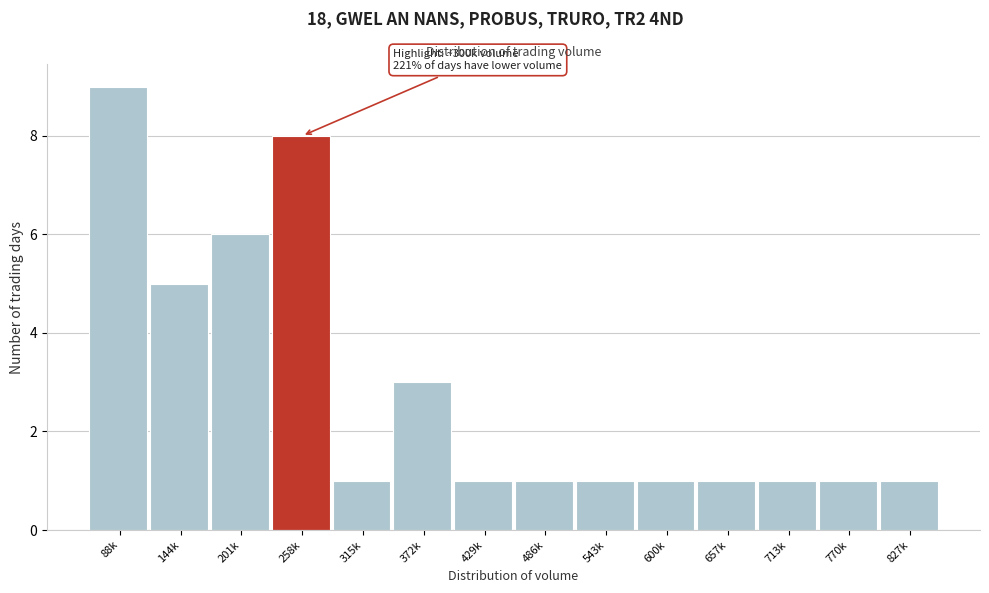

Reading left to right, transcribe all the data shown in this chart.

88k=9	144k=5	201k=6	258k=8	315k=1	372k=3	429k=1	486k=1	543k=1	600k=1	657k=1	713k=1	770k=1	827k=1